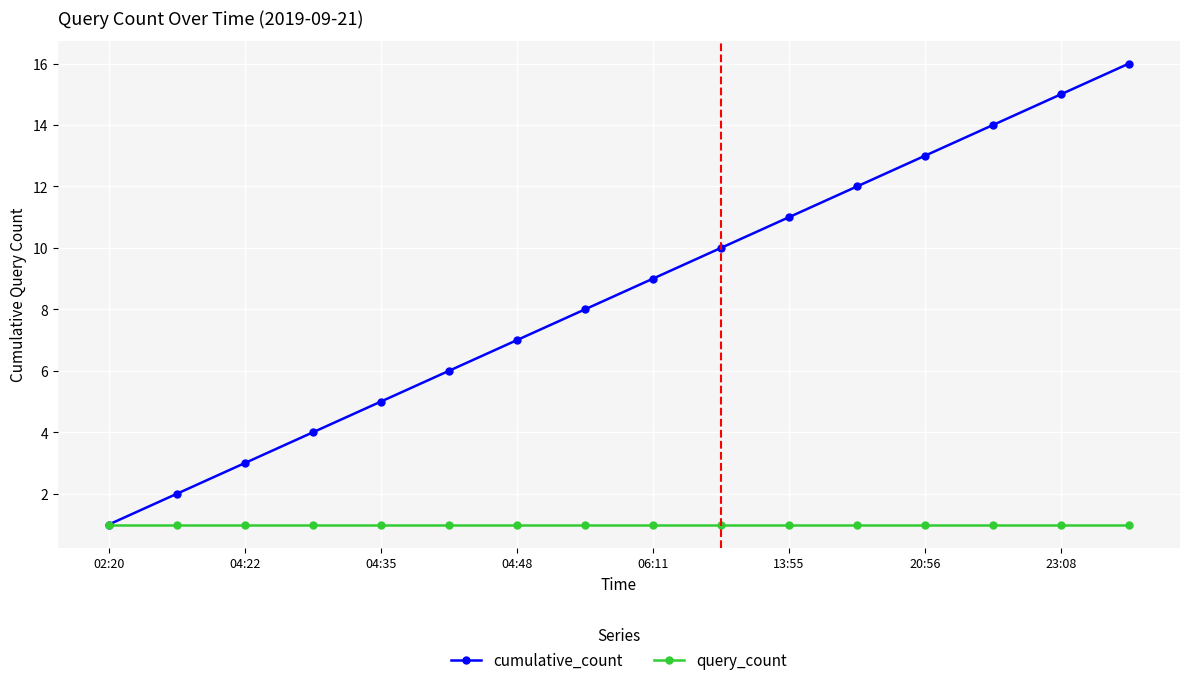

Rank the series by their maximum value, from highest to lowest.

cumulative_count, query_count